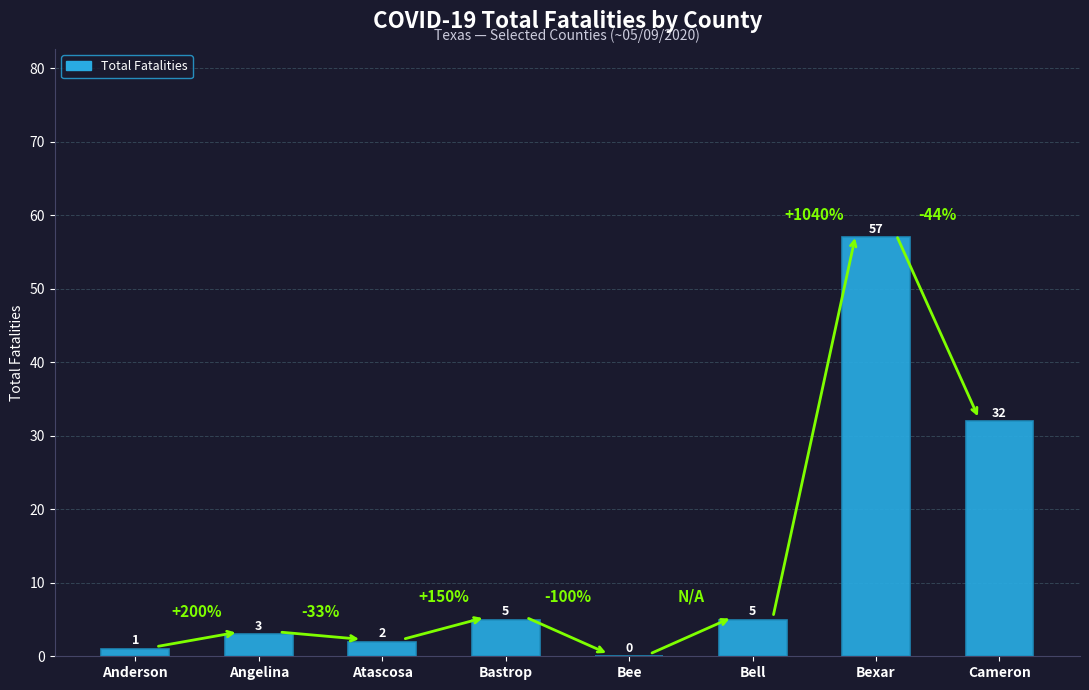

Reading right to left, transcribe all the data shown in this chart.

Cameron=32	Bexar=57	Bell=5	Bee=0	Bastrop=5	Atascosa=2	Angelina=3	Anderson=1